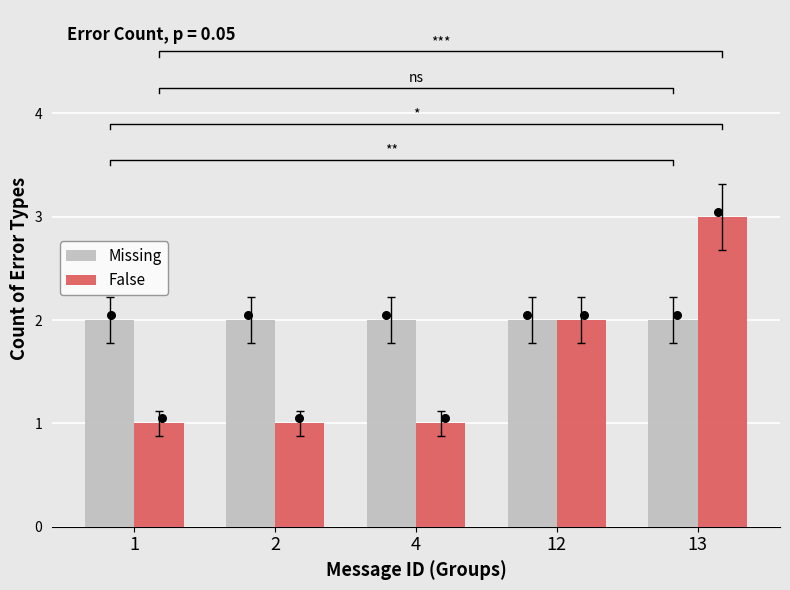

At which category is the sum across all series the highest?

13